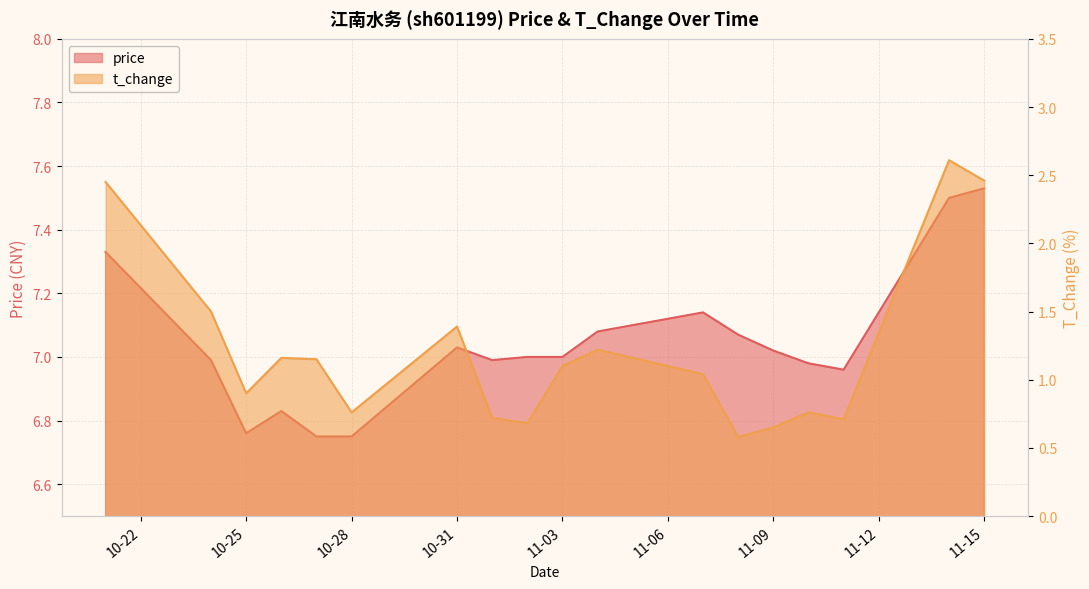

What is the difference between the second highest and minimum values in the price series?

0.8